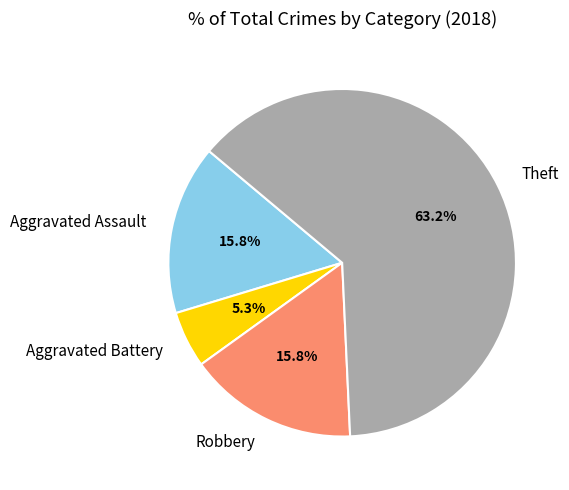

Which category has the smallest portion of the pie?

Aggravated Battery